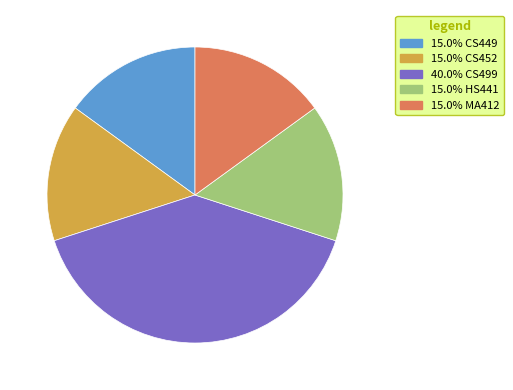

Is there any slice that represents more than half of the pie?

No